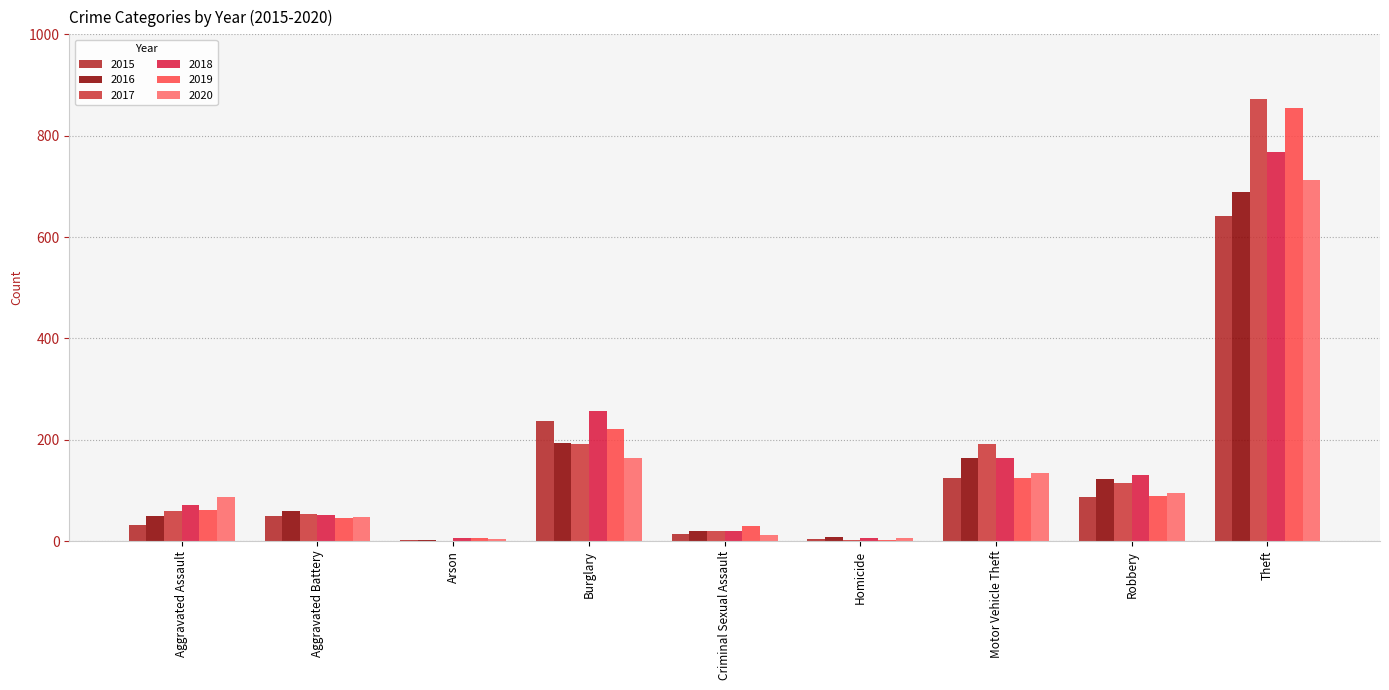

How many data points does each series have?

9